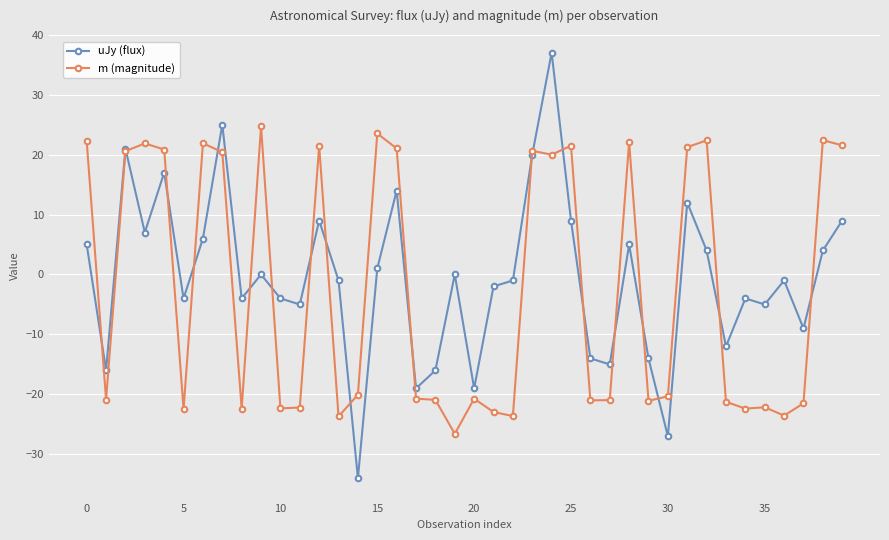

What is the average value of the uJy (flux) series?

-0.5